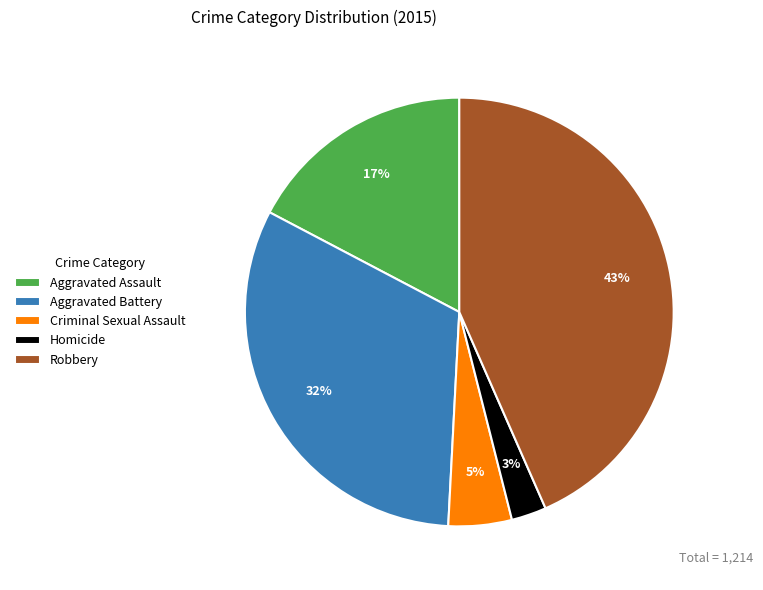

To the nearest percent, what is the average slice percentage?

20%